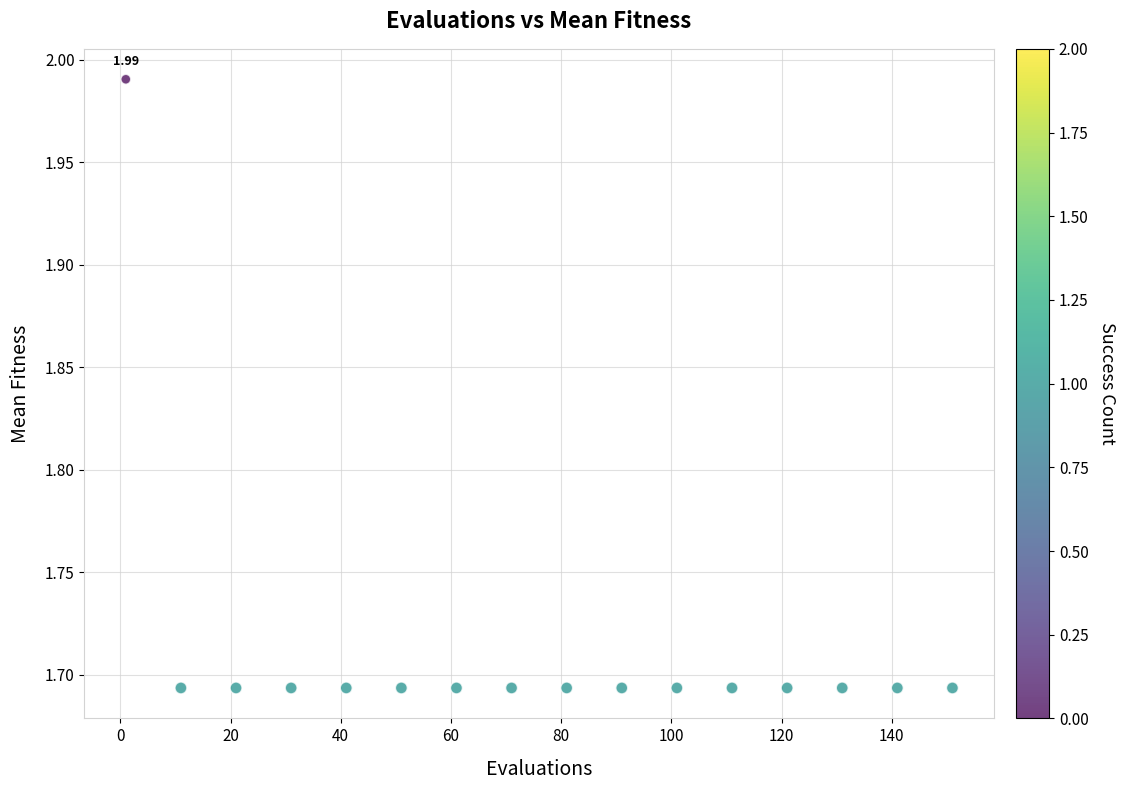

What is the range of X values (max minus min)?

150.0